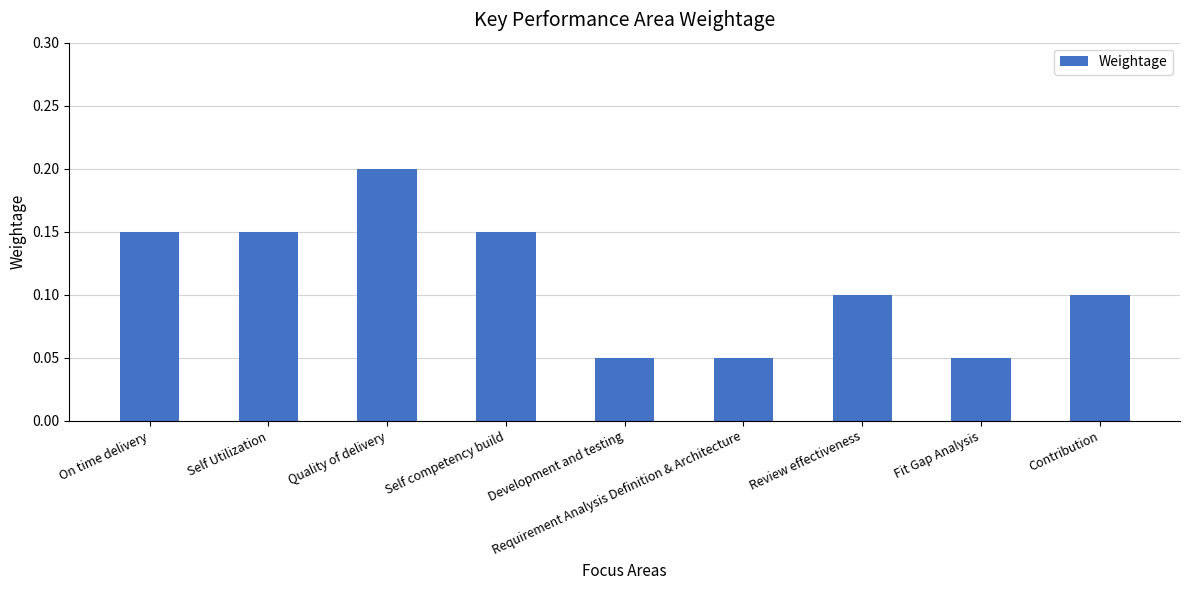

What position from the left is Fit Gap Analysis?

8